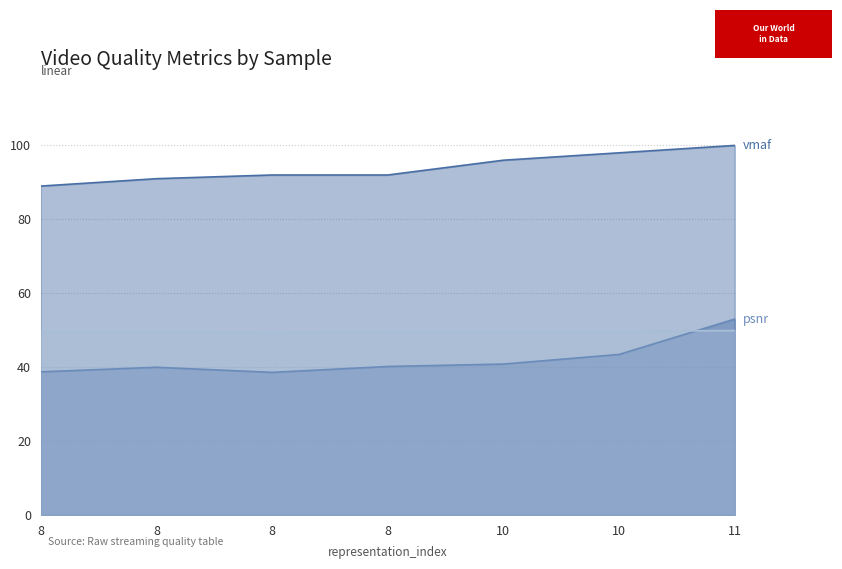

Does the chart display data point markers on the line(s)?

No